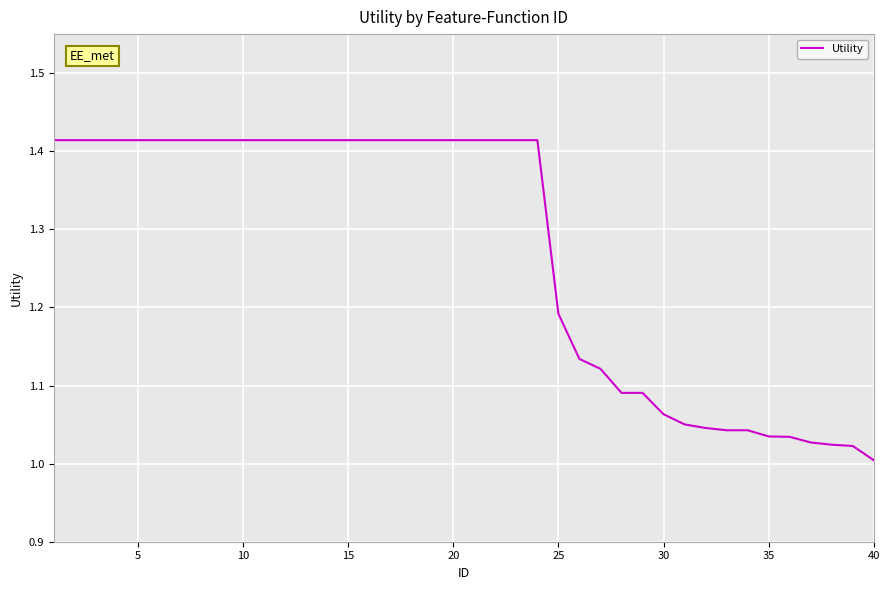

What is the difference between the maximum and minimum values?

0.4